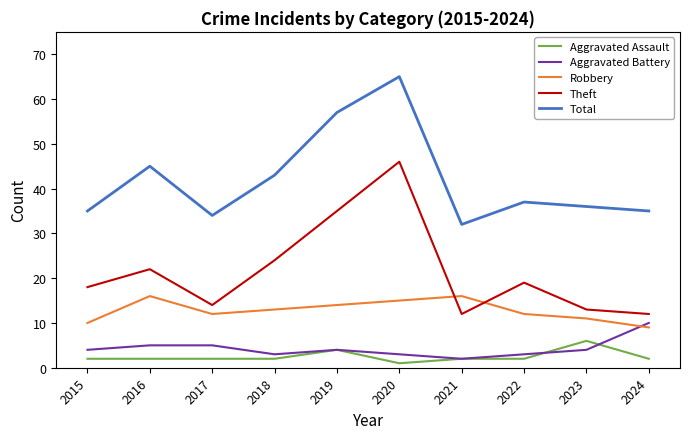

How many values in the Total series are below 37?

5